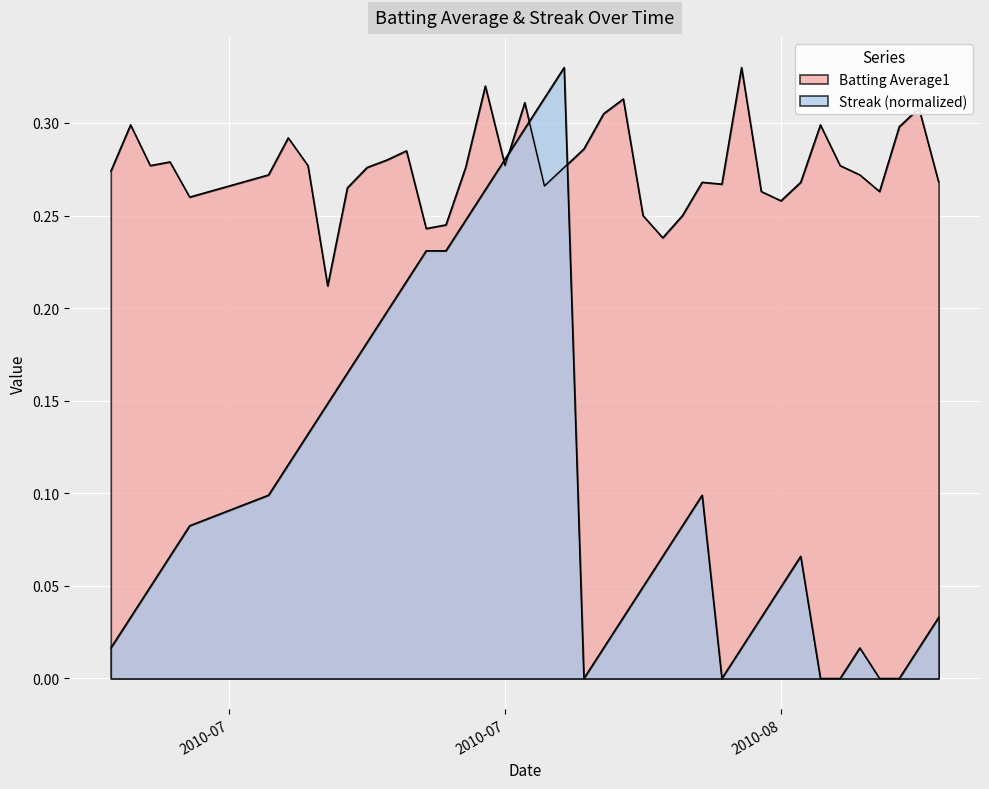

What is the value of the Batting Average1 point at the 24th from the left?

0.3